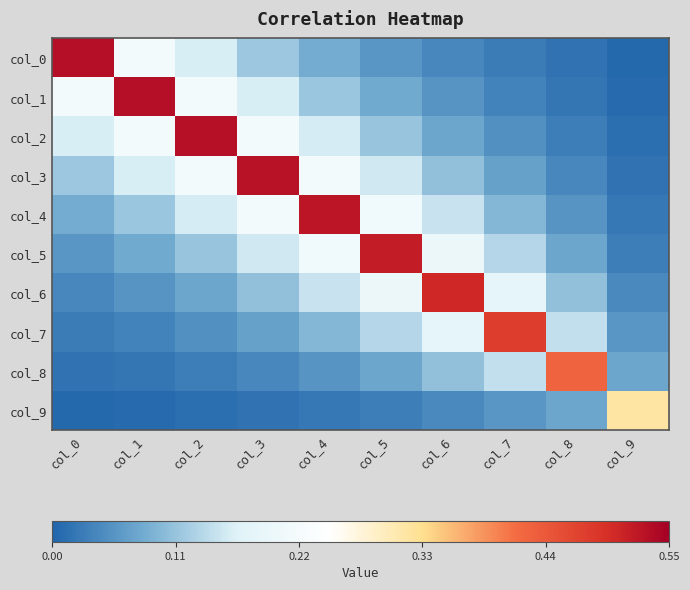

Reading left to right, list all the values displayed in this chart.

col_0: col_0=0.5	col_1=0.2	col_2=0.2	col_3=0.1	col_4=0.1	col_5=0.1	col_6=0.0	col_7=0.0	col_8=0.0	col_9=0.0
col_1: col_0=0.2	col_1=0.5	col_2=0.2	col_3=0.2	col_4=0.1	col_5=0.1	col_6=0.1	col_7=0.0	col_8=0.0	col_9=0.0
col_2: col_0=0.2	col_1=0.2	col_2=0.5	col_3=0.2	col_4=0.2	col_5=0.1	col_6=0.1	col_7=0.0	col_8=0.0	col_9=0.0
col_3: col_0=0.1	col_1=0.2	col_2=0.2	col_3=0.5	col_4=0.2	col_5=0.2	col_6=0.1	col_7=0.1	col_8=0.0	col_9=0.0
col_4: col_0=0.1	col_1=0.1	col_2=0.2	col_3=0.2	col_4=0.5	col_5=0.2	col_6=0.1	col_7=0.1	col_8=0.1	col_9=0.0
col_5: col_0=0.1	col_1=0.1	col_2=0.1	col_3=0.2	col_4=0.2	col_5=0.5	col_6=0.2	col_7=0.1	col_8=0.1	col_9=0.0
col_6: col_0=0.0	col_1=0.1	col_2=0.1	col_3=0.1	col_4=0.1	col_5=0.2	col_6=0.5	col_7=0.2	col_8=0.1	col_9=0.0
col_7: col_0=0.0	col_1=0.0	col_2=0.0	col_3=0.1	col_4=0.1	col_5=0.1	col_6=0.2	col_7=0.5	col_8=0.1	col_9=0.1
col_8: col_0=0.0	col_1=0.0	col_2=0.0	col_3=0.0	col_4=0.1	col_5=0.1	col_6=0.1	col_7=0.1	col_8=0.4	col_9=0.1
col_9: col_0=0.0	col_1=0.0	col_2=0.0	col_3=0.0	col_4=0.0	col_5=0.0	col_6=0.0	col_7=0.1	col_8=0.1	col_9=0.3